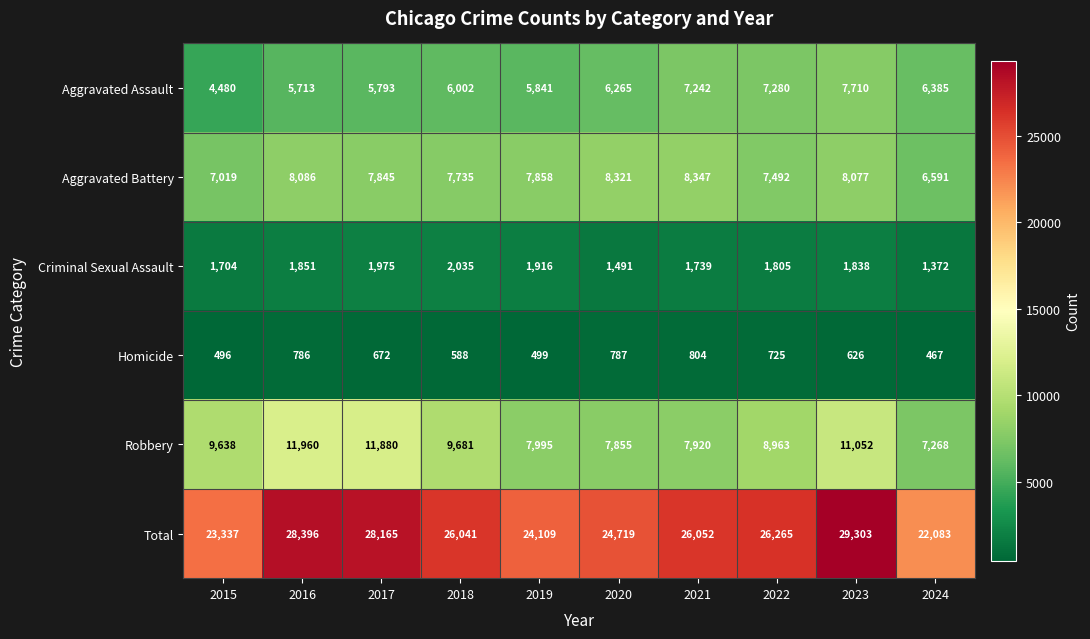

Between 2019 and 2021, which series saw the biggest shift?

Total